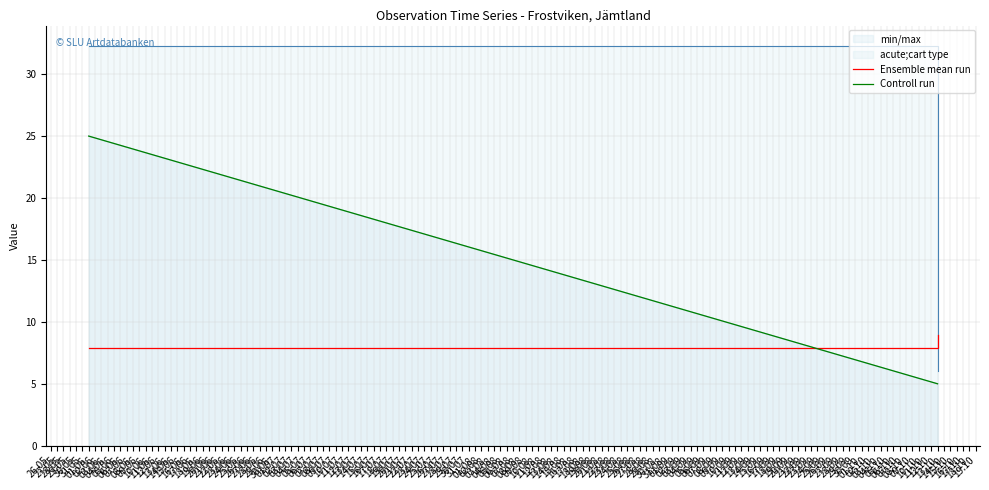

True or false: Controll run and Ensemble mean run intersect in this chart.

True